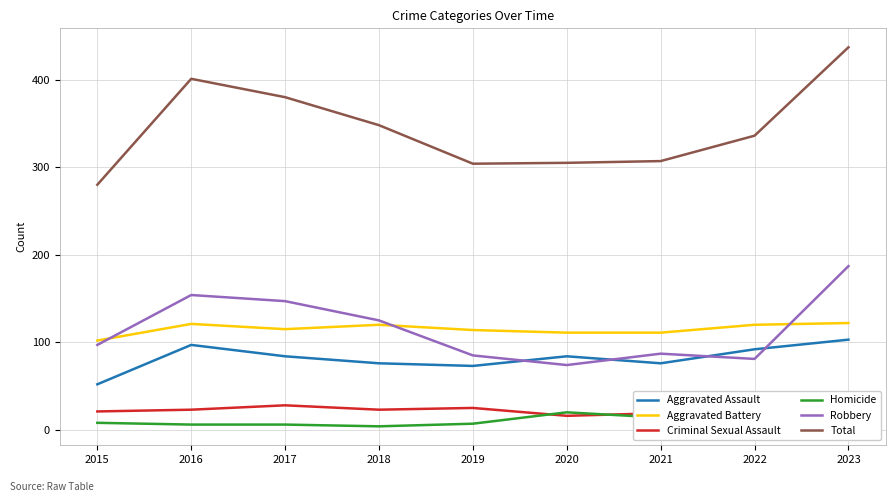

How many lines are shown in the chart?

6